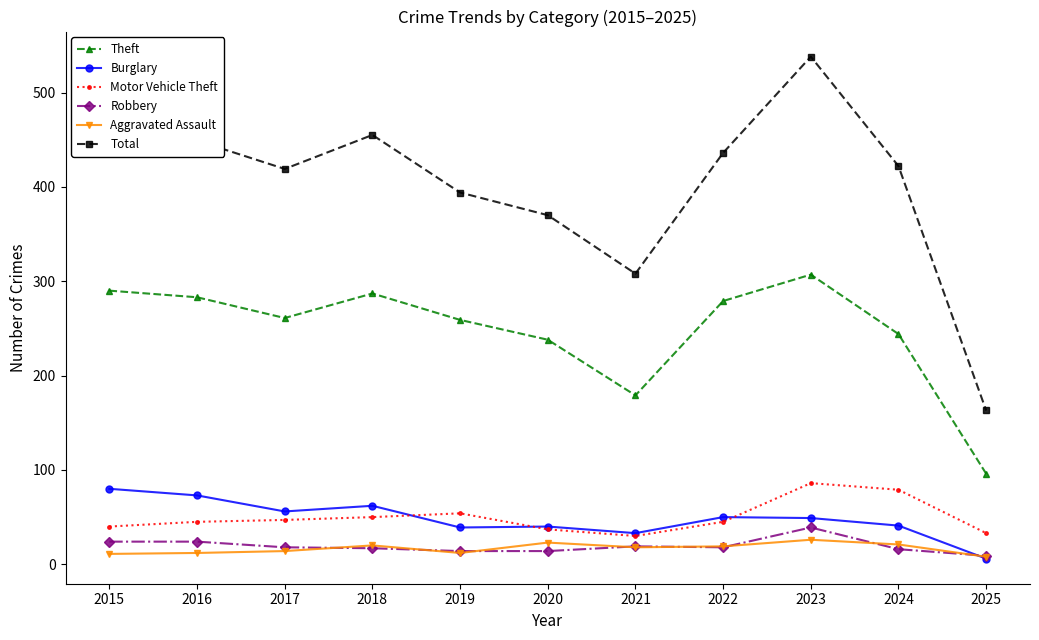

Is the value of Burglary at 2019 greater than the value of Total at 2018?

No